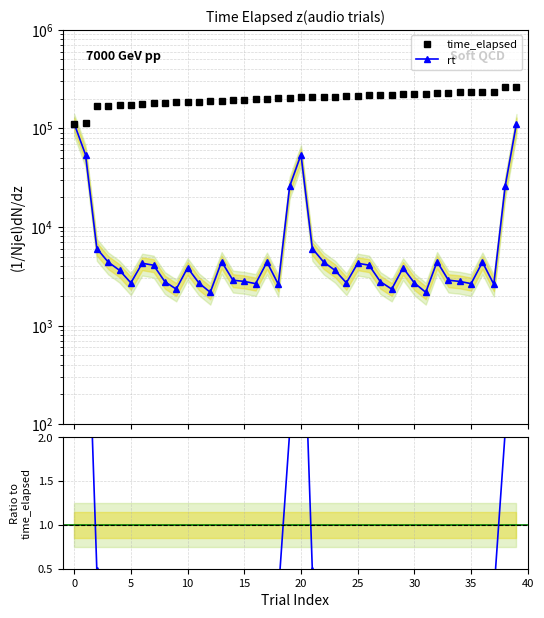

True or false: time_elapsed has a value of 143275.5 at 31.

False